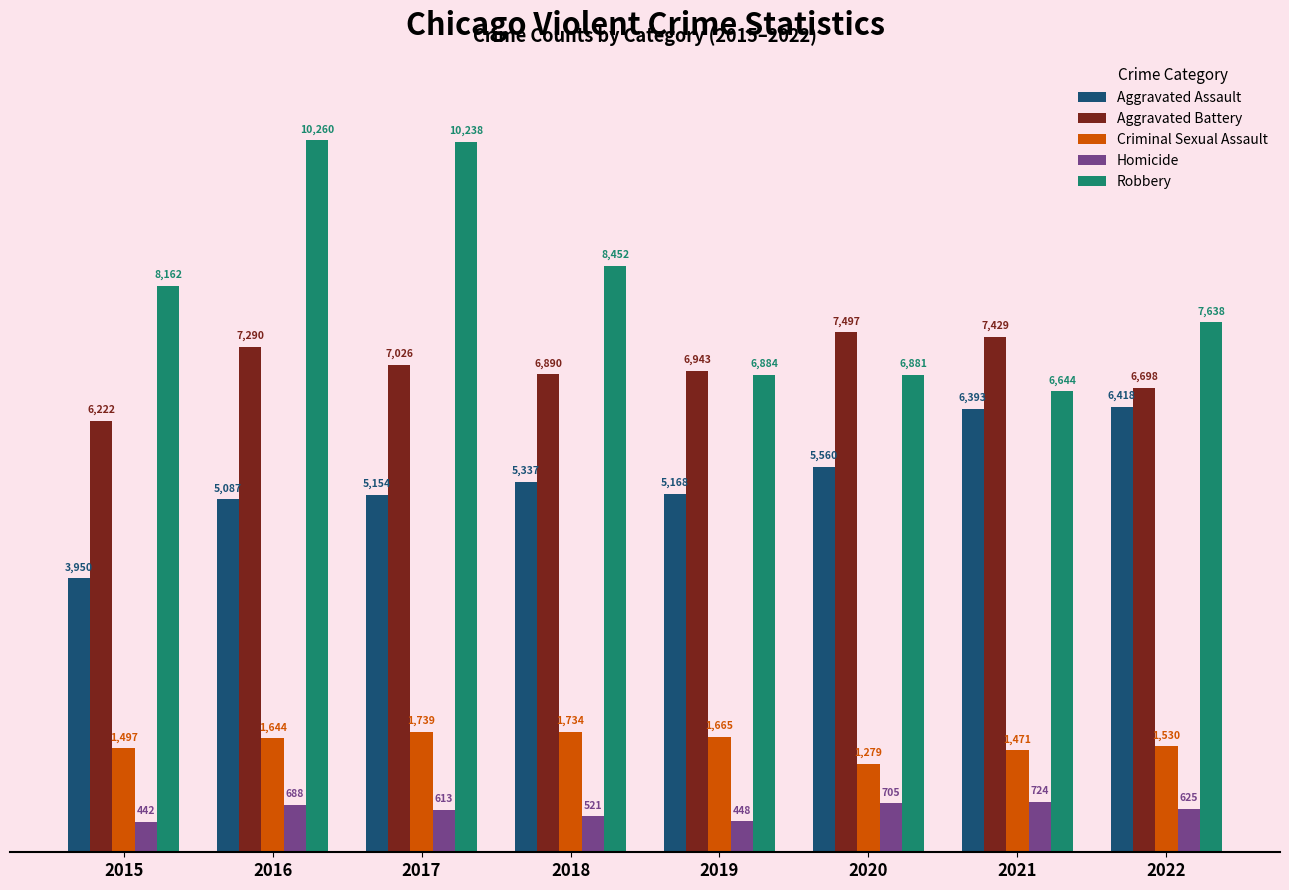

What is the sum of all Homicide values?

4766